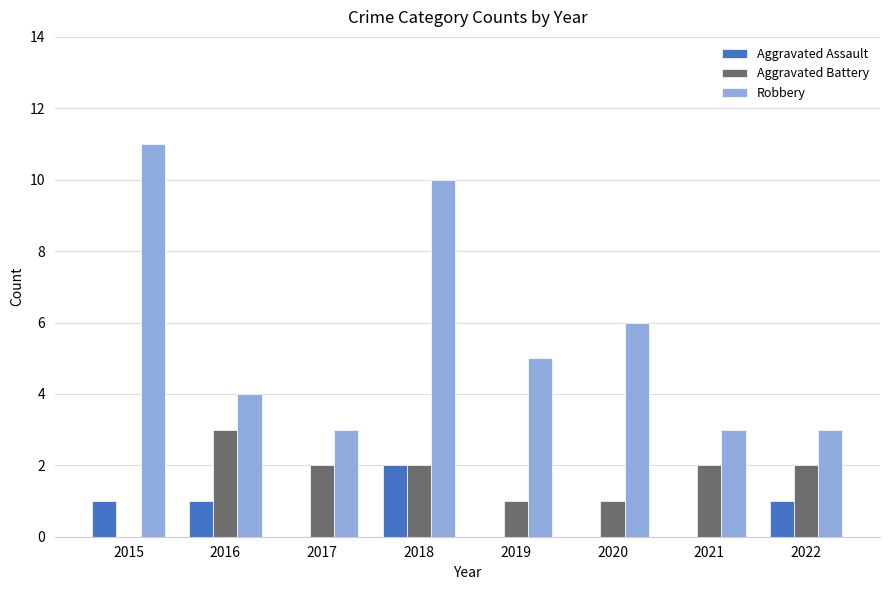

Reading right to left, list all the values displayed in this chart.

Aggravated Assault: 2022=1	2021=0	2020=0	2019=0	2018=2	2017=0	2016=1	2015=1
Aggravated Battery: 2022=2	2021=2	2020=1	2019=1	2018=2	2017=2	2016=3	2015=0
Robbery: 2022=3	2021=3	2020=6	2019=5	2018=10	2017=3	2016=4	2015=11